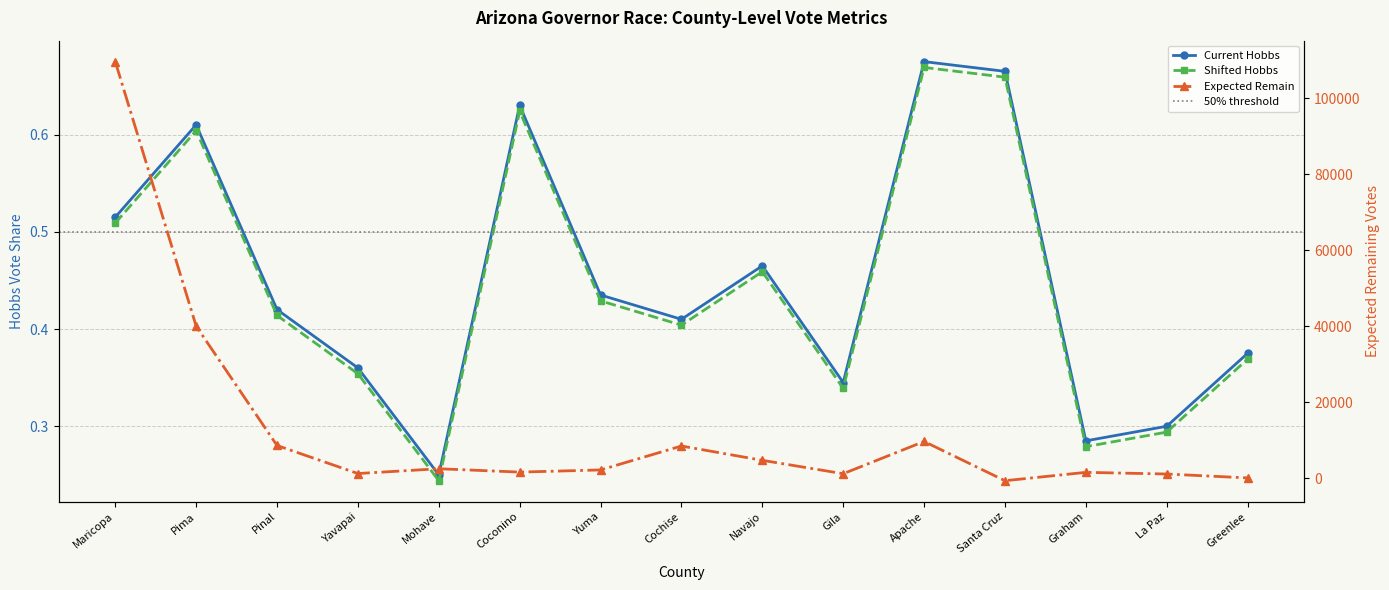

At Yavapai, list the series in order from smallest to largest.

Shifted Hobbs, Current Hobbs, Expected Remain